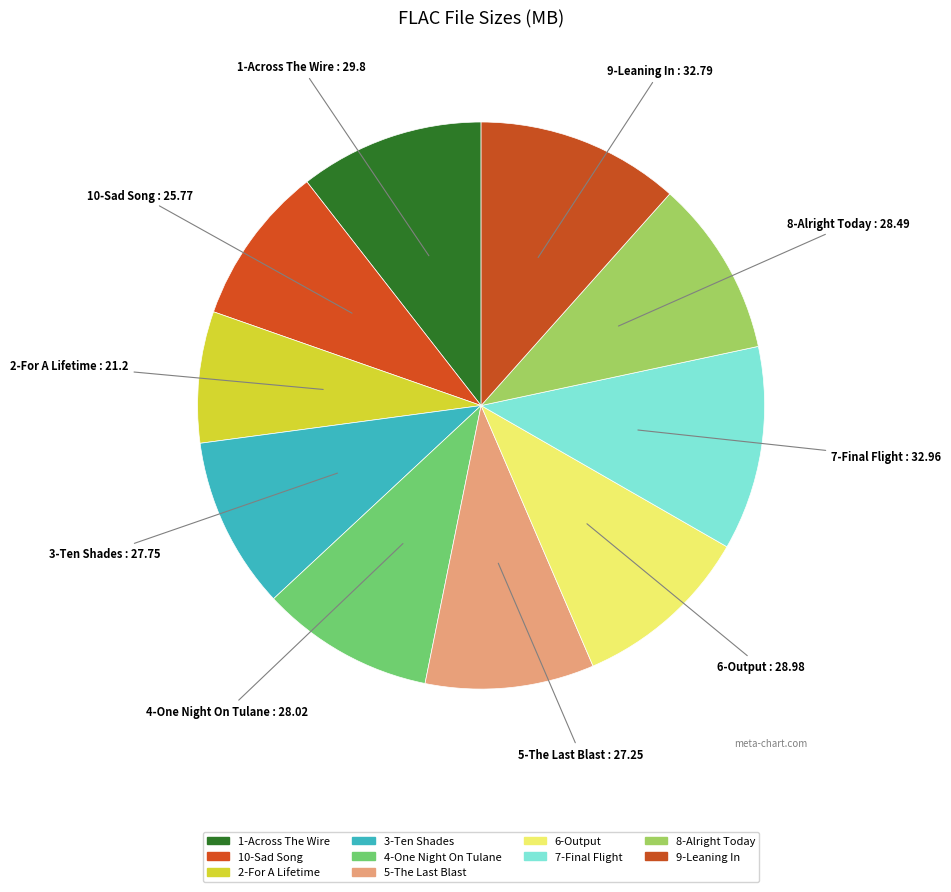

Is there a majority slice in this chart?

No